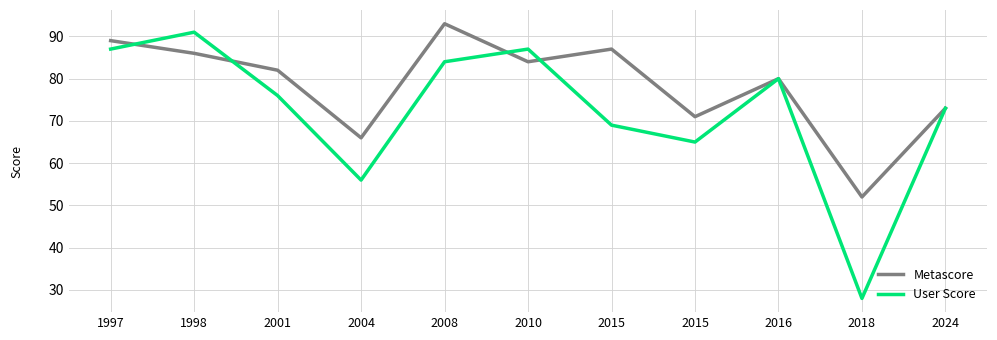

What are all the series names shown in the legend?

Metascore, User Score